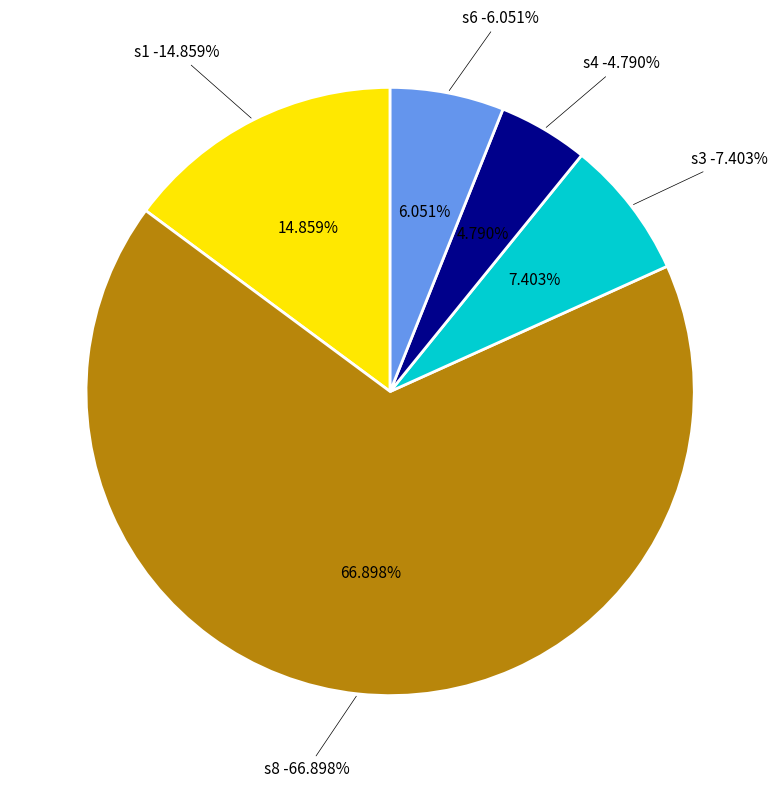

The s8 slice represents 56% of the pie. True or false?

False